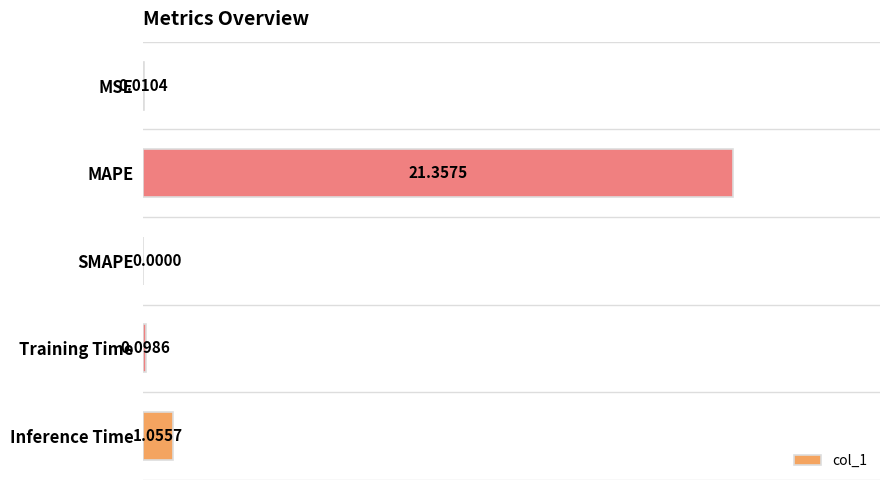

Between MAPE and Training Time, which is larger?

MAPE